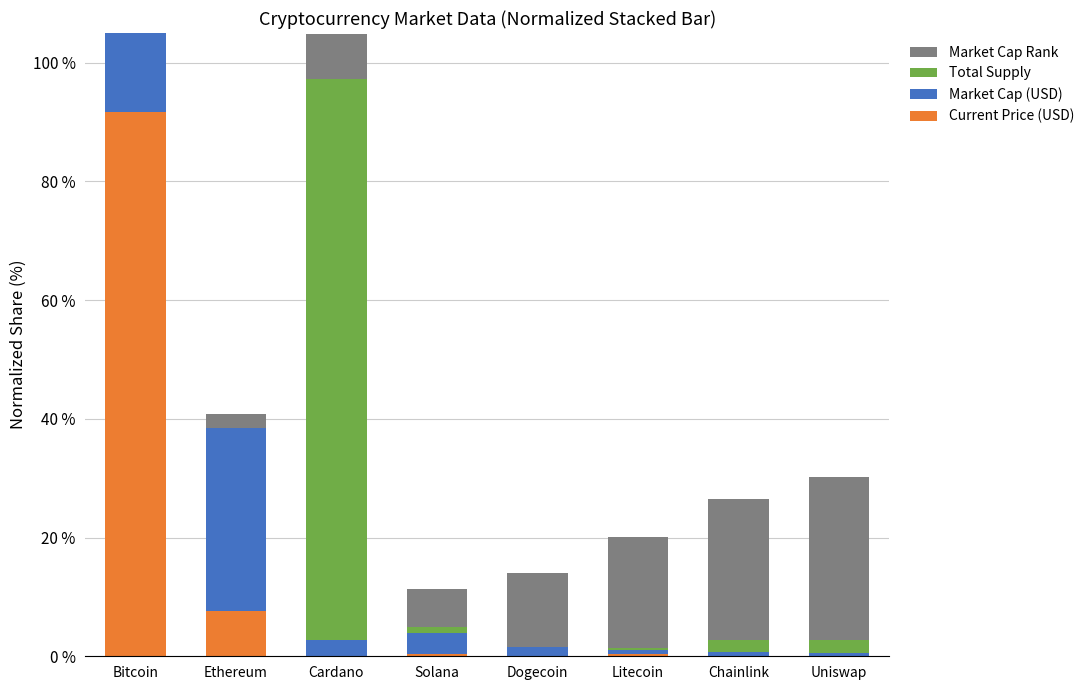

At Chainlink, list the series in order from smallest to largest.

Current Price (USD), Market Cap (USD), Total Supply, Market Cap Rank